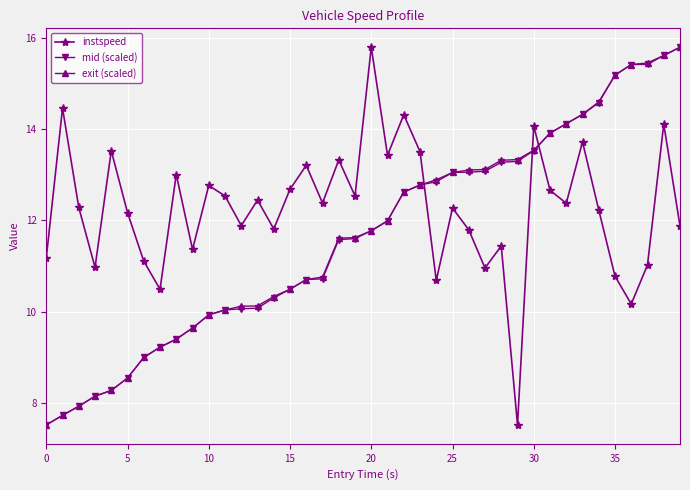

What is the maximum value shown in the chart?

15.8